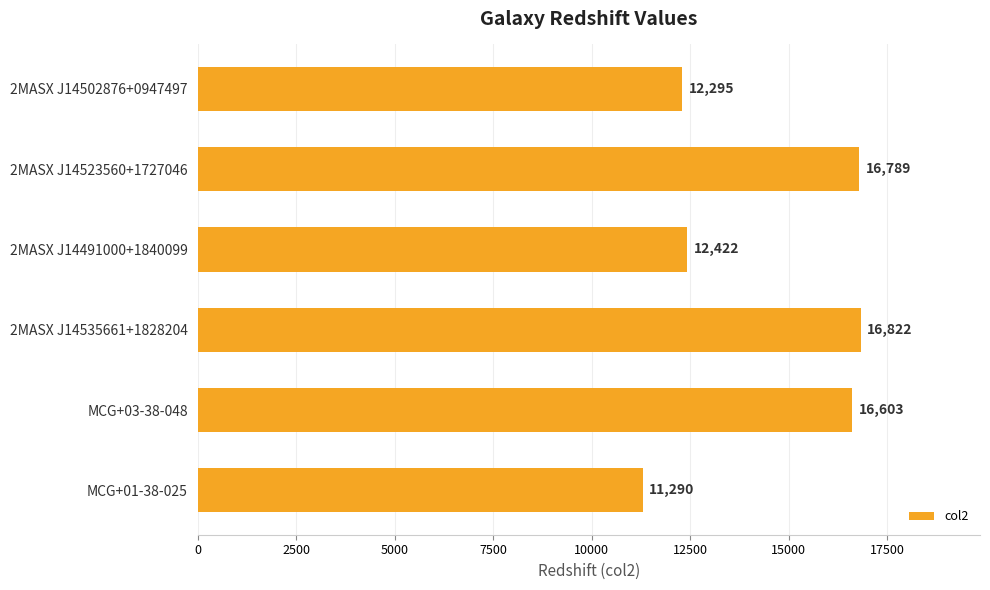

Approximately how many times larger is the value at 2MASX J14491000+1840099 compared to MCG+01-38-025?

1.1